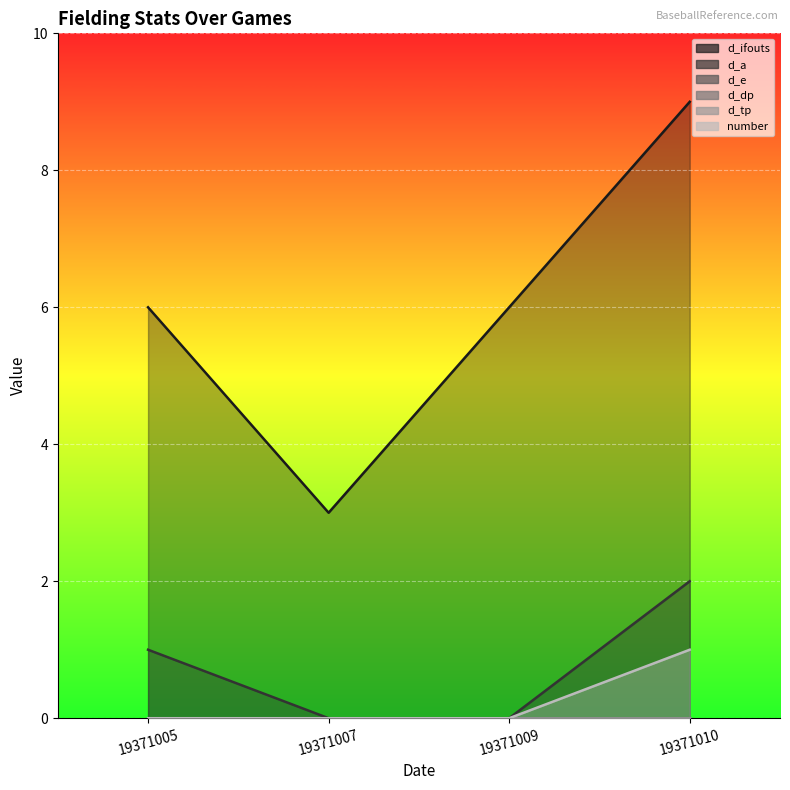

Reading left to right, list all the values displayed in this chart.

d_ifouts: 19371005=6	19371007=3	19371009=6	19371010=9
d_a: 19371005=1	19371007=0	19371009=0	19371010=2
number: 19371005=0	19371007=0	19371009=0	19371010=1